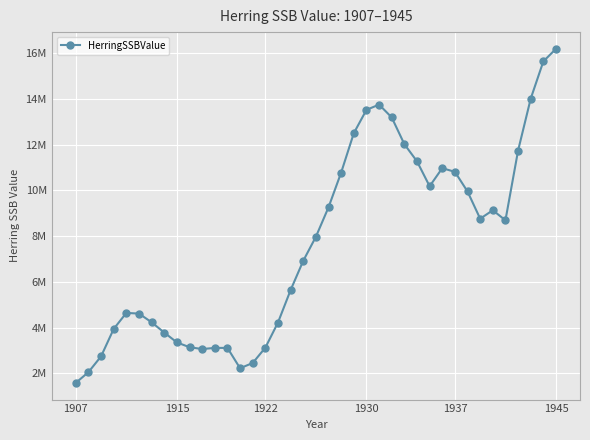

Reading right to left, what are all the values shown in this chart?

16190000.0	15640000.0	14010000.0	11740000.0	8690000.0	9130000.0	8760000.0	9950000.0	10810000.0	10970000.0	10180000.0	11270000.0	12020000.0	13190000.0	13750000.0	13520000.0	12500000.0	10780000.0	9260000.0	7970000.0	6920000.0	5640000.0	4220000.0	3120000.0	2450000.0	2220000.0	3110000.0	3110000.0	3060000.0	3140000.0	3350000.0	3780000.0	4230000.0	4610000.0	4640000.0	3940000.0	2740000.0	2050000.0	1580000.0